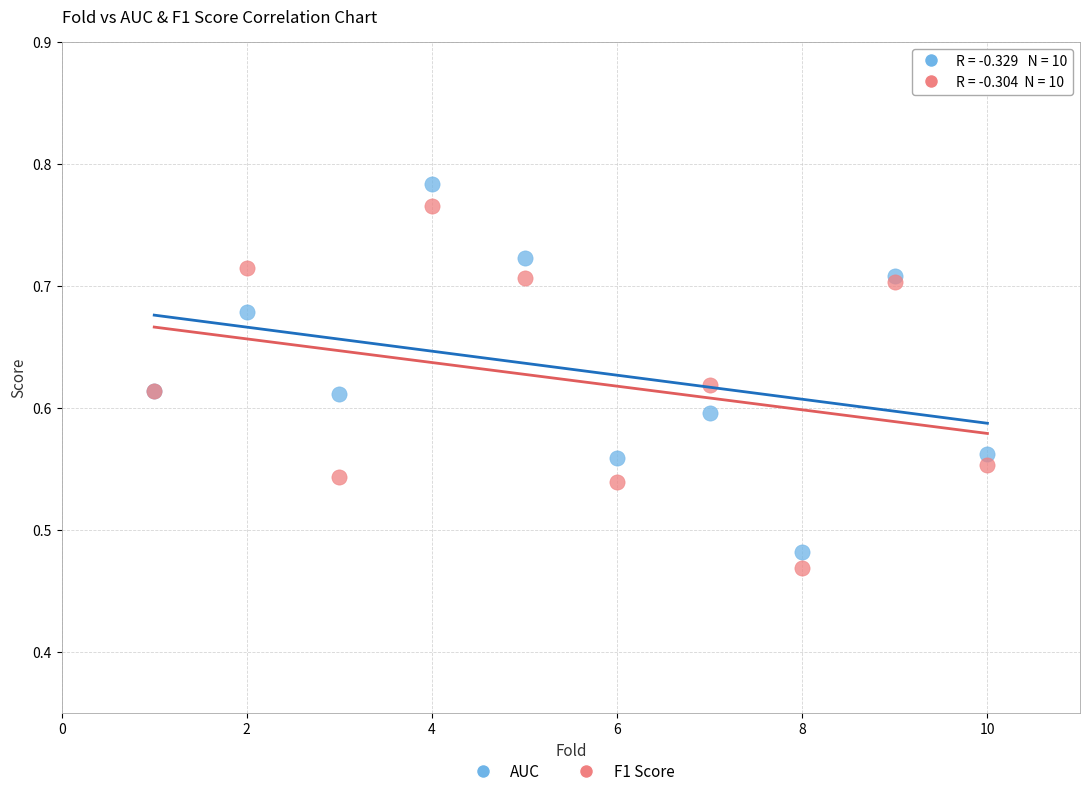

Which series has the widest spread of Y values?

AUC